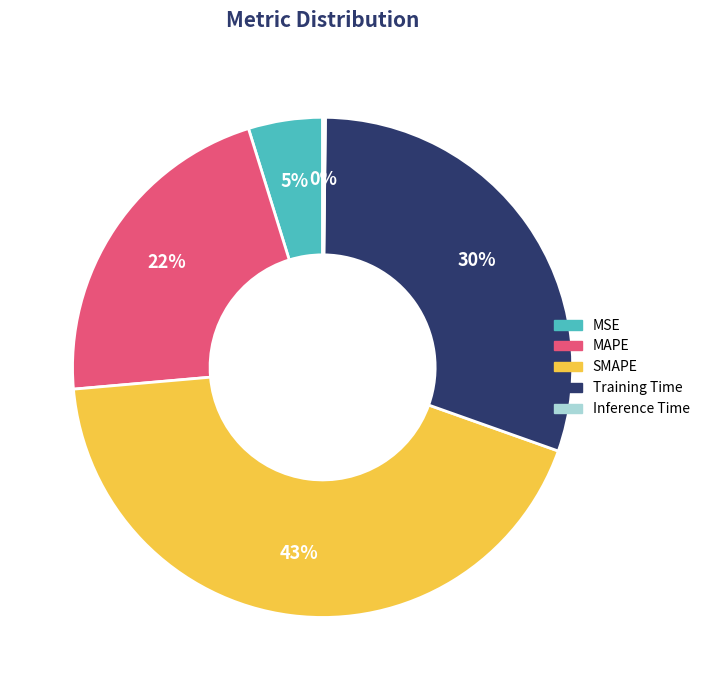

Does any single category account for the majority?

No